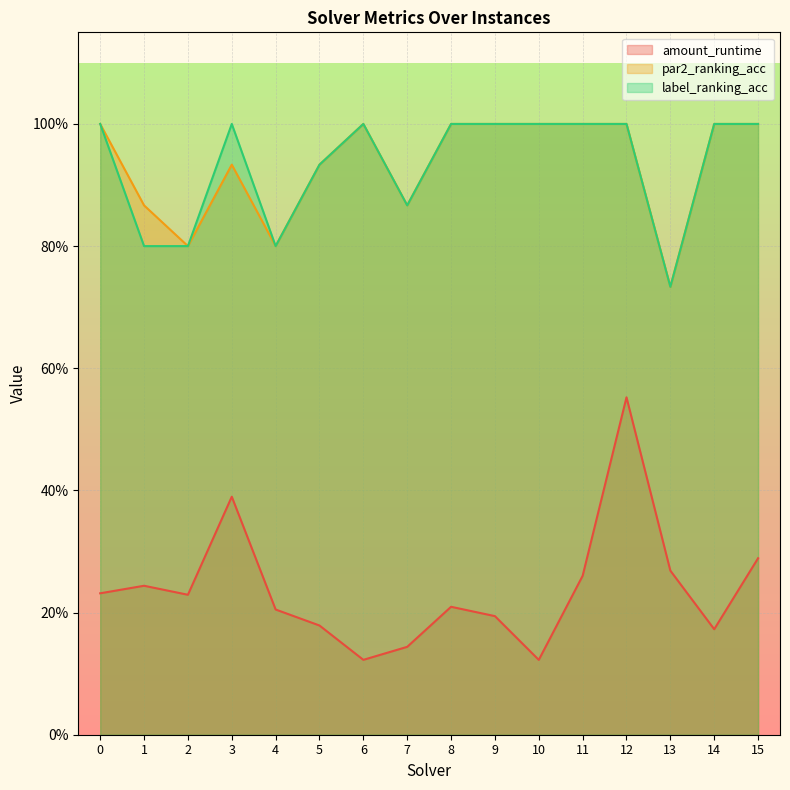

Rank the series at 1 from lowest to highest value.

amount_runtime, label_ranking_acc, par2_ranking_acc